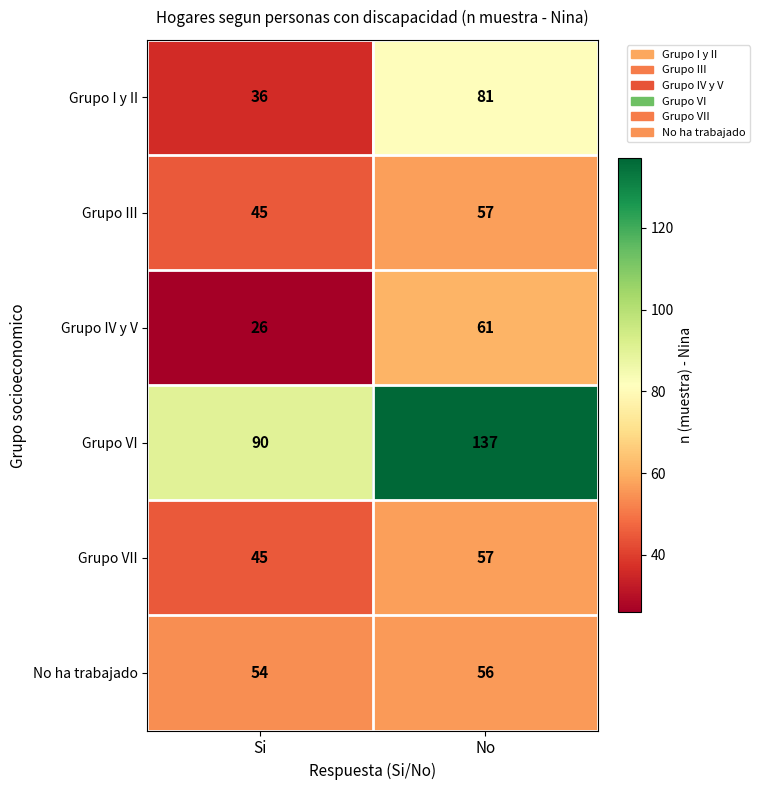

At which category is the sum across all series the highest?

No